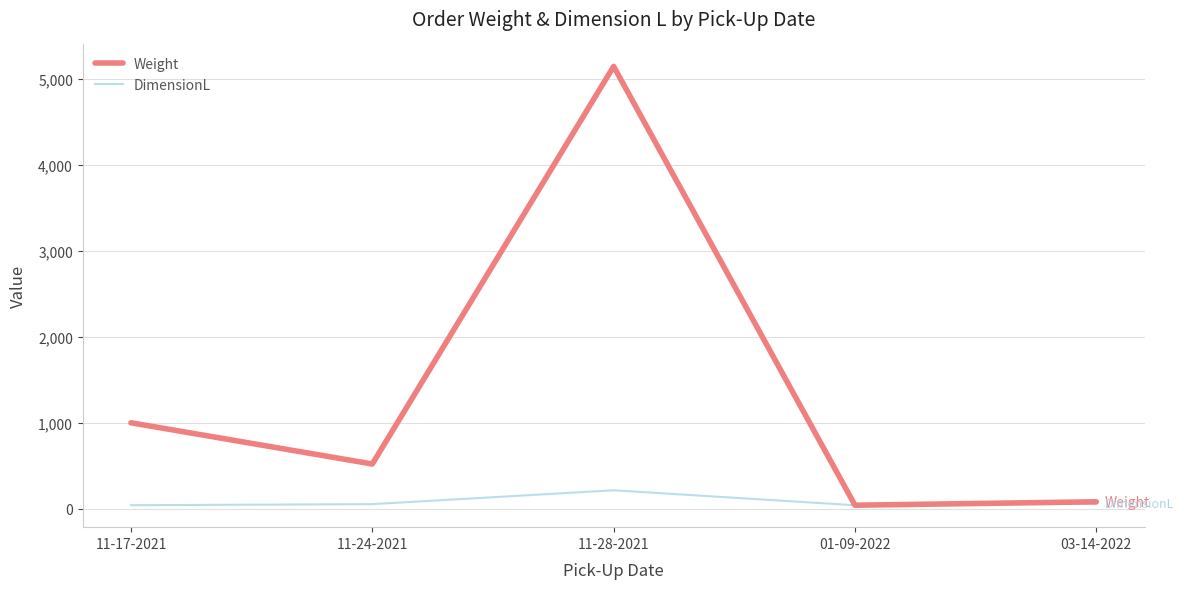

Which series has the largest range (max minus min)?

Weight